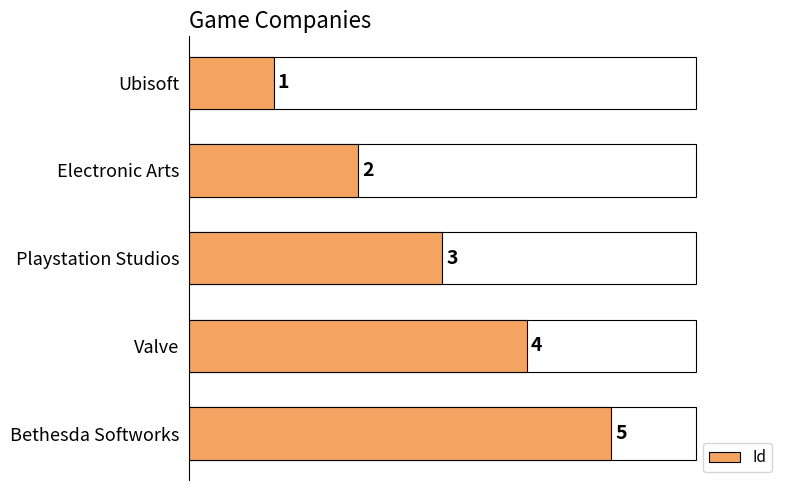

Which has a higher value, Bethesda Softworks or Playstation Studios?

Bethesda Softworks